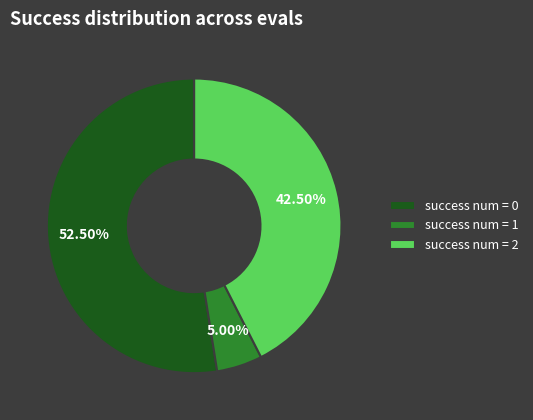

Which slice represents more than half of the pie?

success num = 0